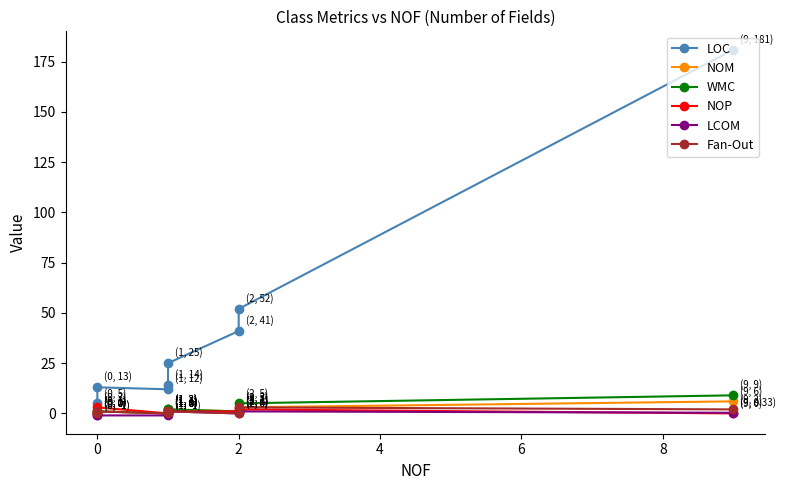

The value of WMC at 2 is 3.2. True or false?

False